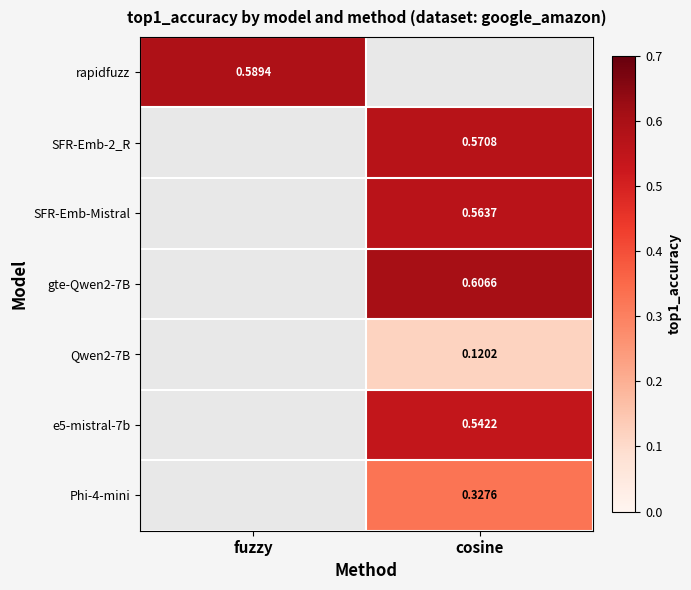

The rapidfuzz series shows 0.6 at fuzzy. True or false?

True